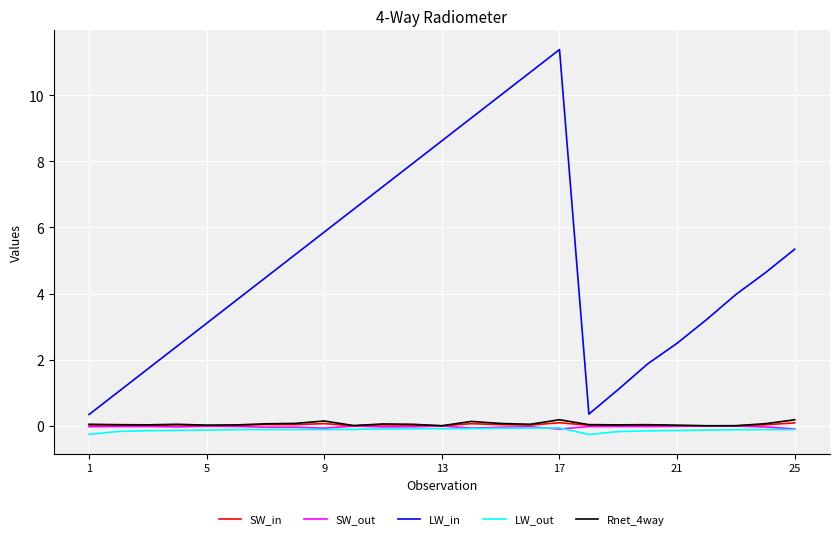

Which series has the largest range (max minus min)?

LW_in